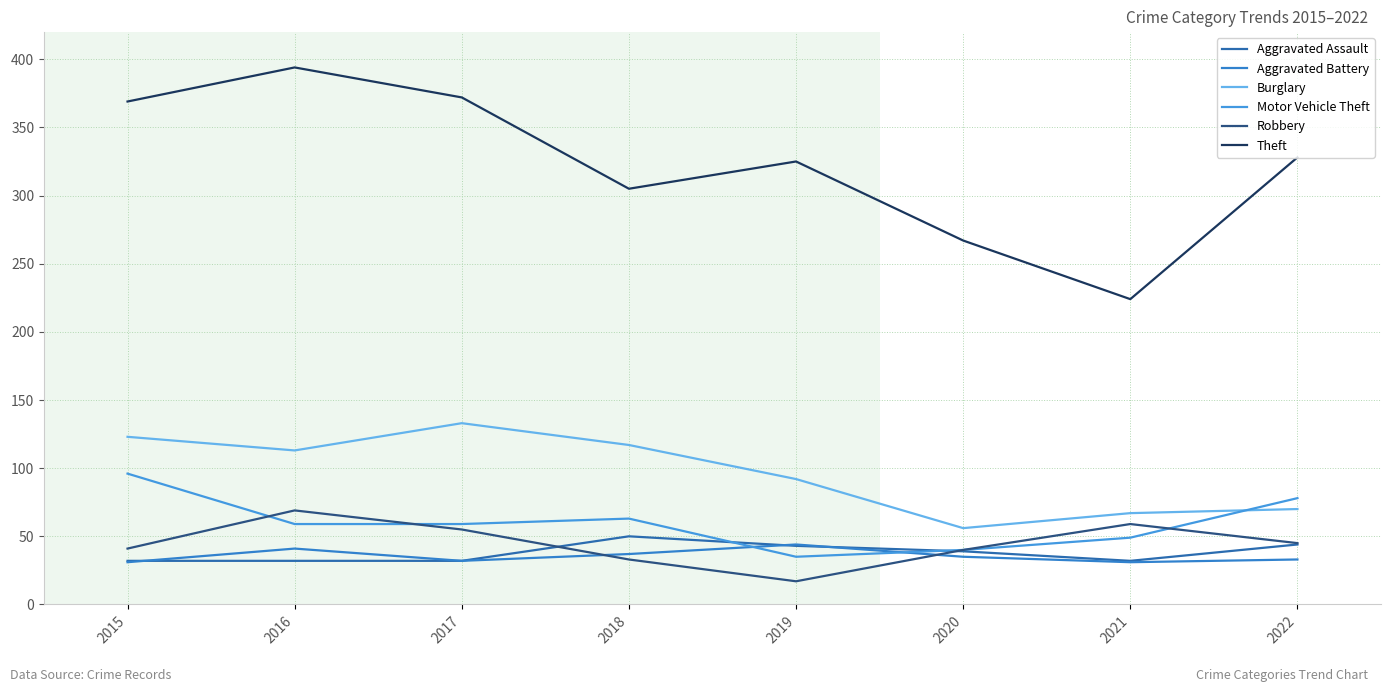

How many lines are shown in the chart?

6